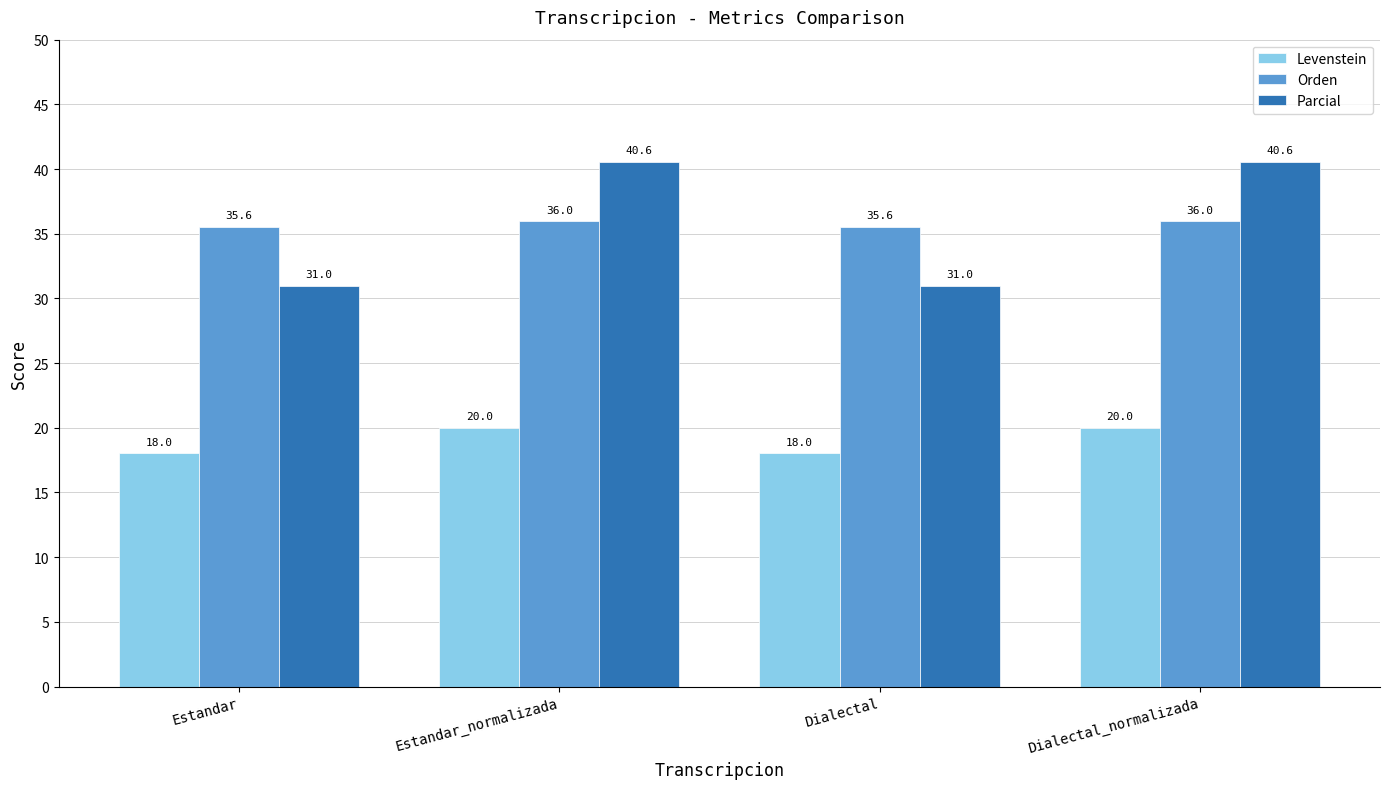

Read the Levenstein value at Dialectal_normalizada.

20.0